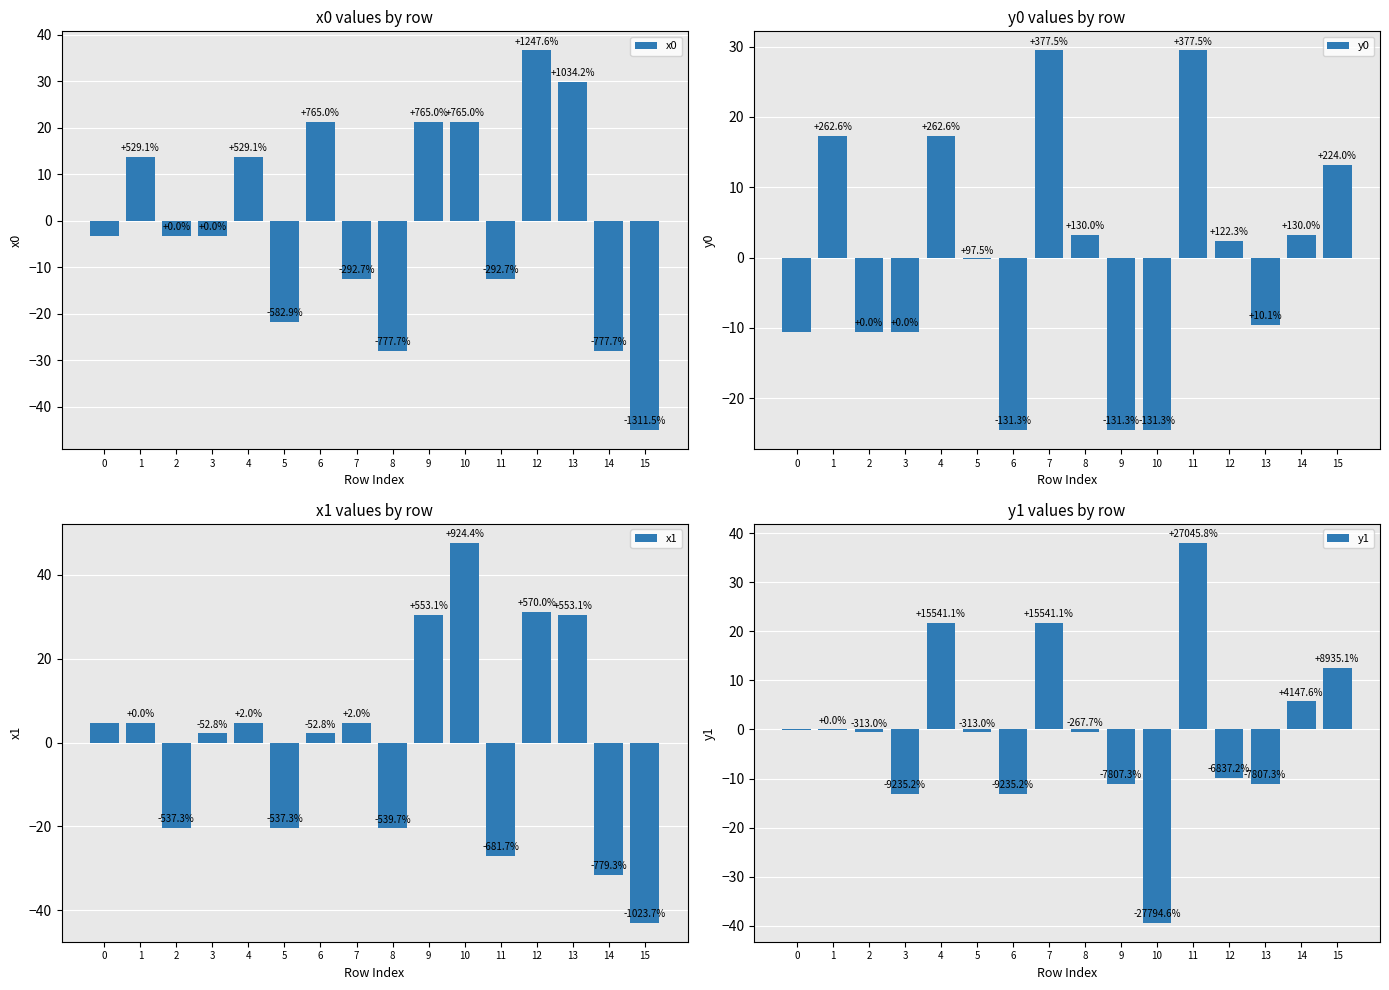

Reading left to right, extract all data points from this chart.

x0: -3.2	13.7	-3.2	-3.2	13.7	-21.8	21.2	-12.5	-28.0	21.2	21.2	-12.5	36.6	29.8	-28.0	-45.1
y0: -10.6	17.3	-10.6	-10.6	17.3	-0.3	-24.6	29.5	3.2	-24.6	-24.6	29.5	2.4	-9.5	3.2	13.2
x1: 4.7	4.7	-20.3	2.2	4.7	-20.3	2.2	4.7	-20.5	30.4	47.7	-27.1	31.2	30.4	-31.6	-43.0
y1: -0.1	-0.1	-0.6	-13.2	21.8	-0.6	-13.2	21.8	-0.5	-11.2	-39.4	38.1	-9.8	-11.2	5.7	12.5